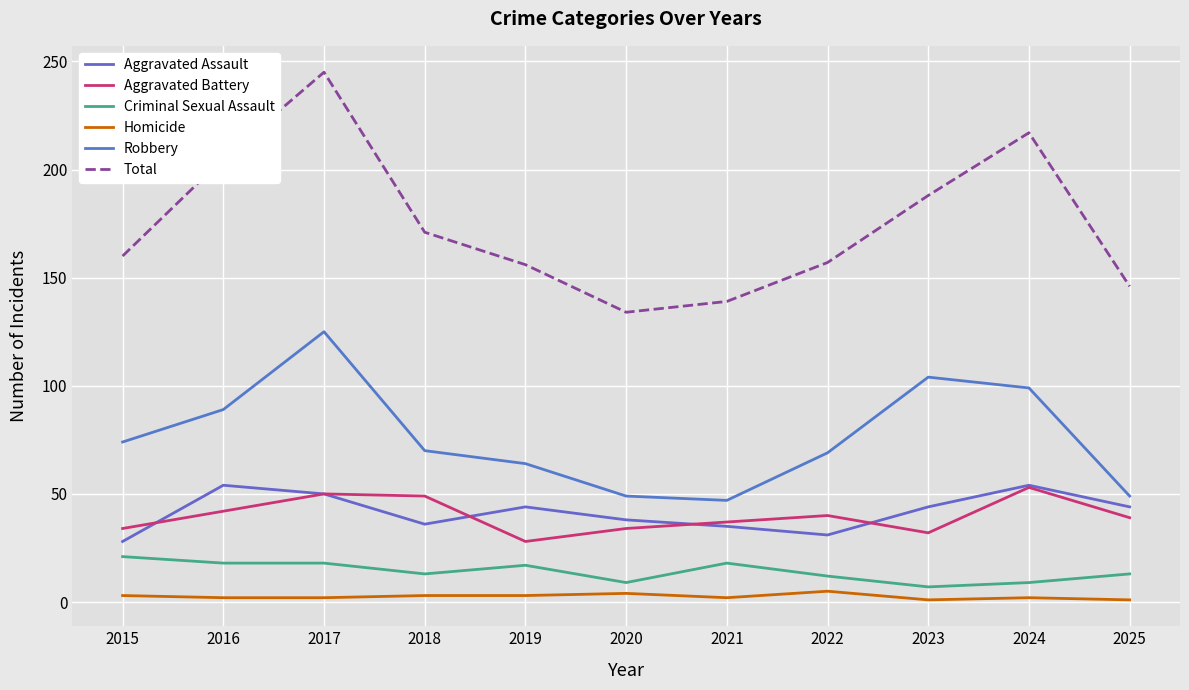

At 2015, list the series in order from largest to smallest.

Total, Robbery, Aggravated Battery, Aggravated Assault, Criminal Sexual Assault, Homicide